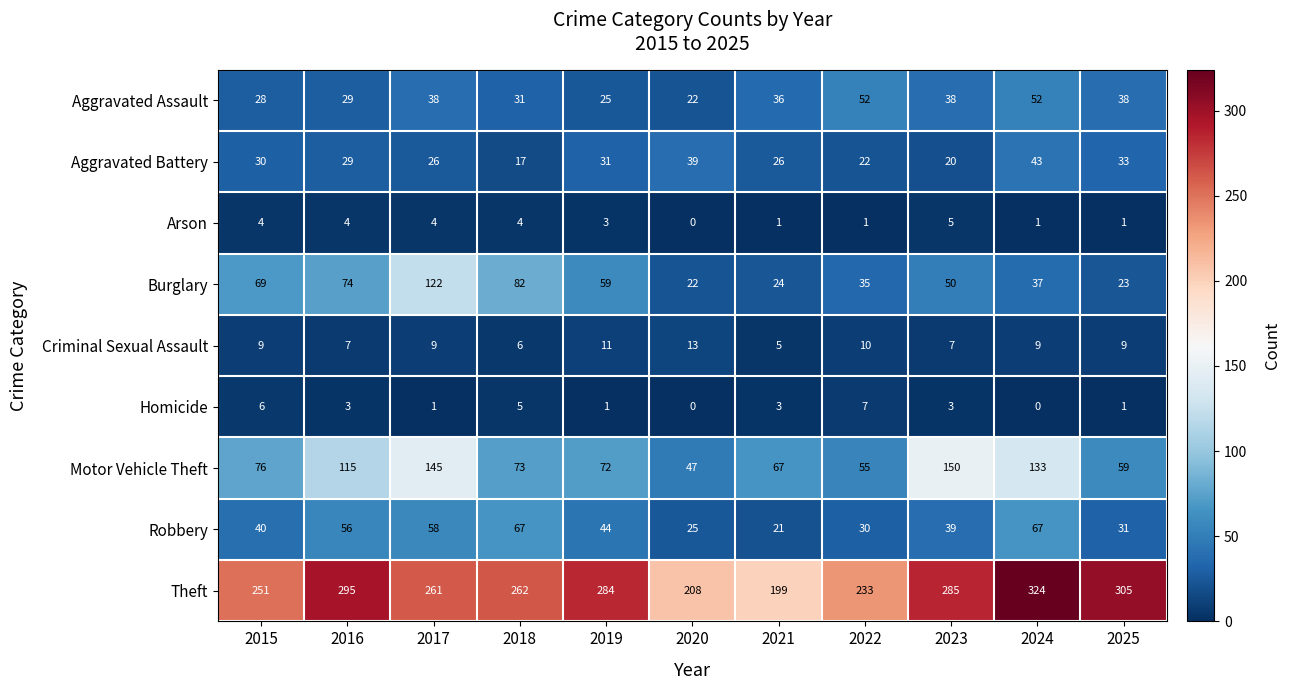

What is the spread (max minus min) of values at 2021?

198